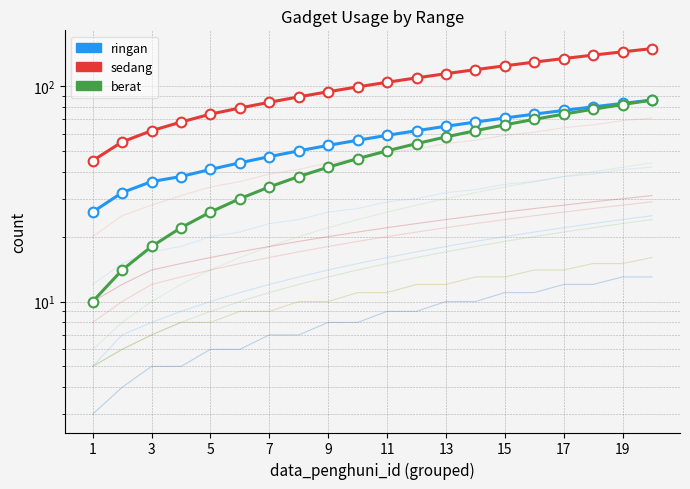

True or false: ringan and berat cross at least once.

False